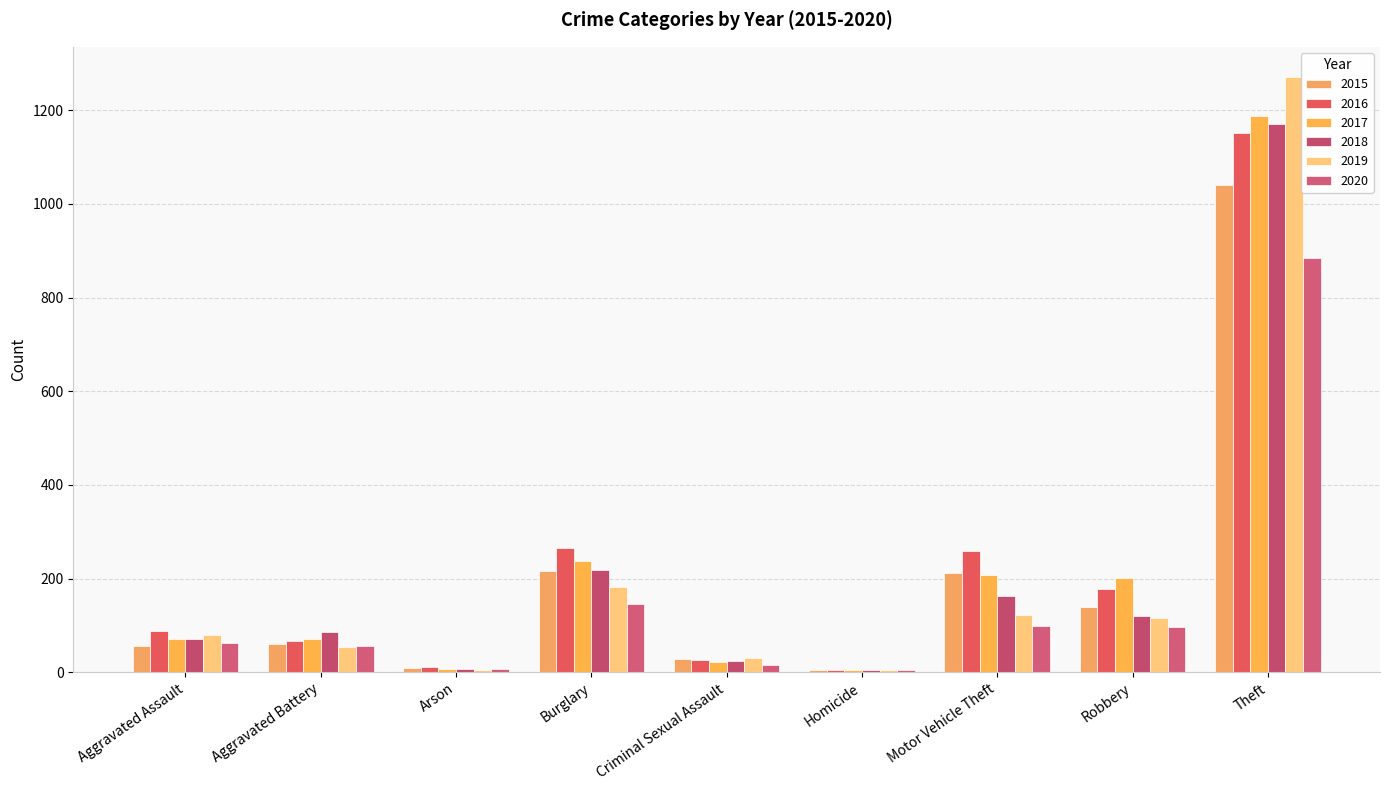

What is the smallest value displayed?

4